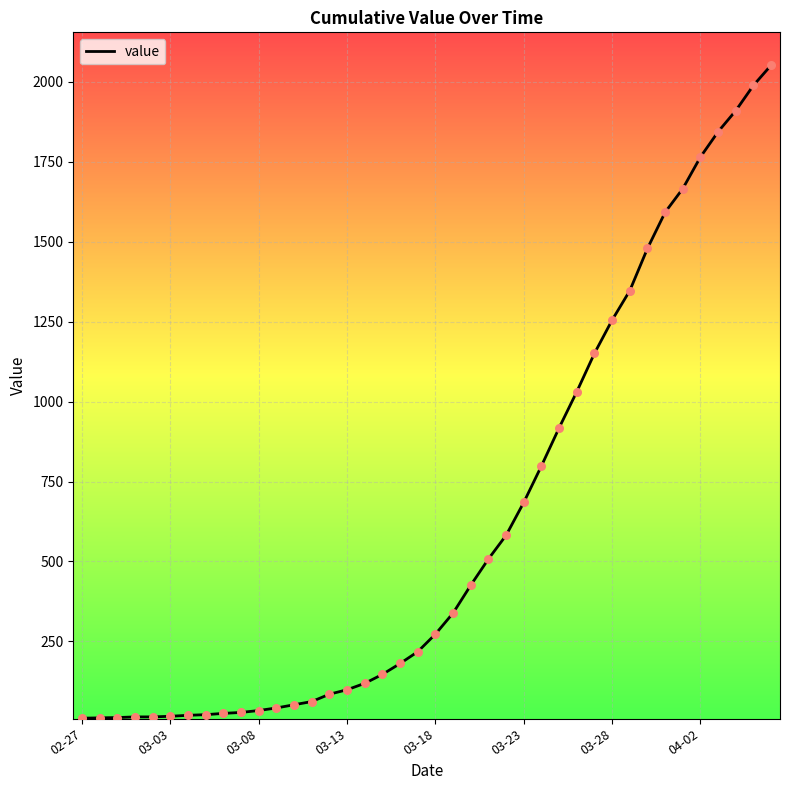

What is the difference between the maximum and minimum values?

2042